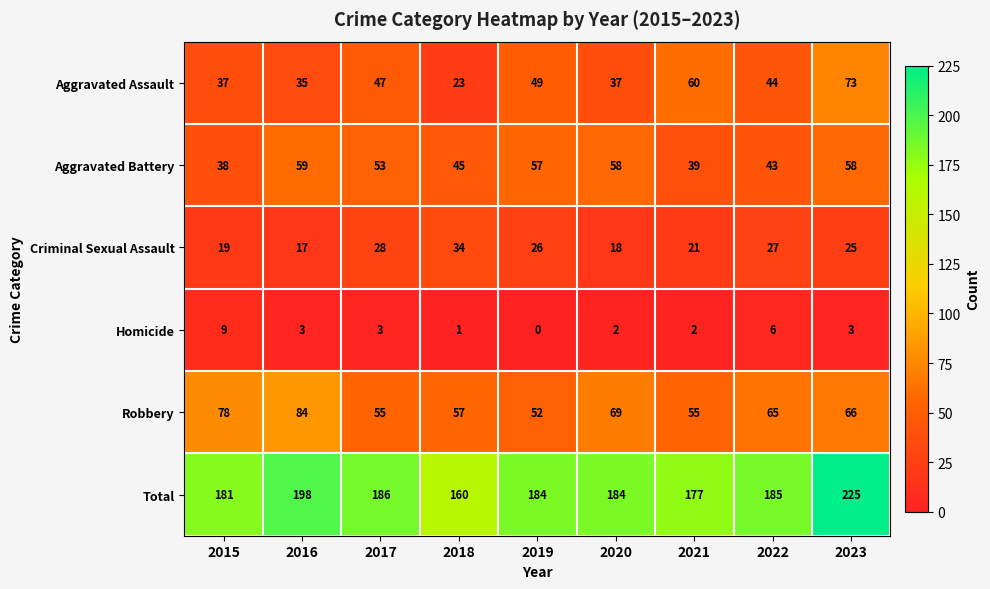

How many Homicide values are between 2 and 3?

5